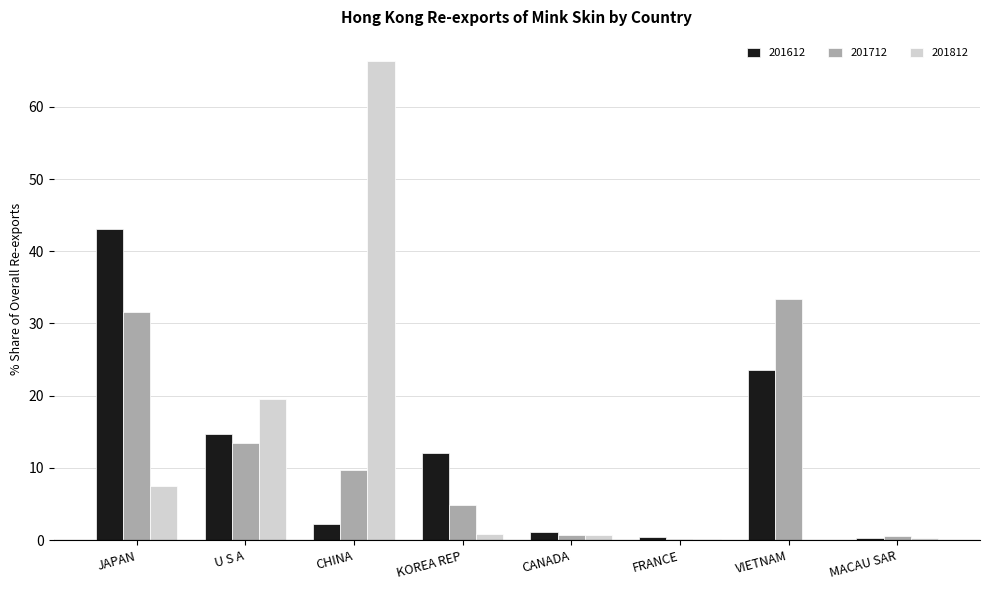

What is the sum of the 201812 values at JAPAN and FRANCE?

7.7